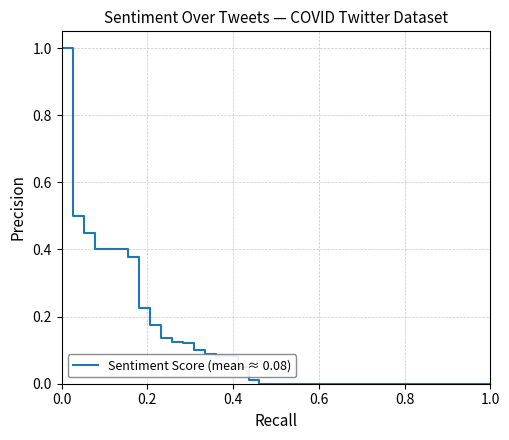

What is the maximum value shown in the chart?

1.0